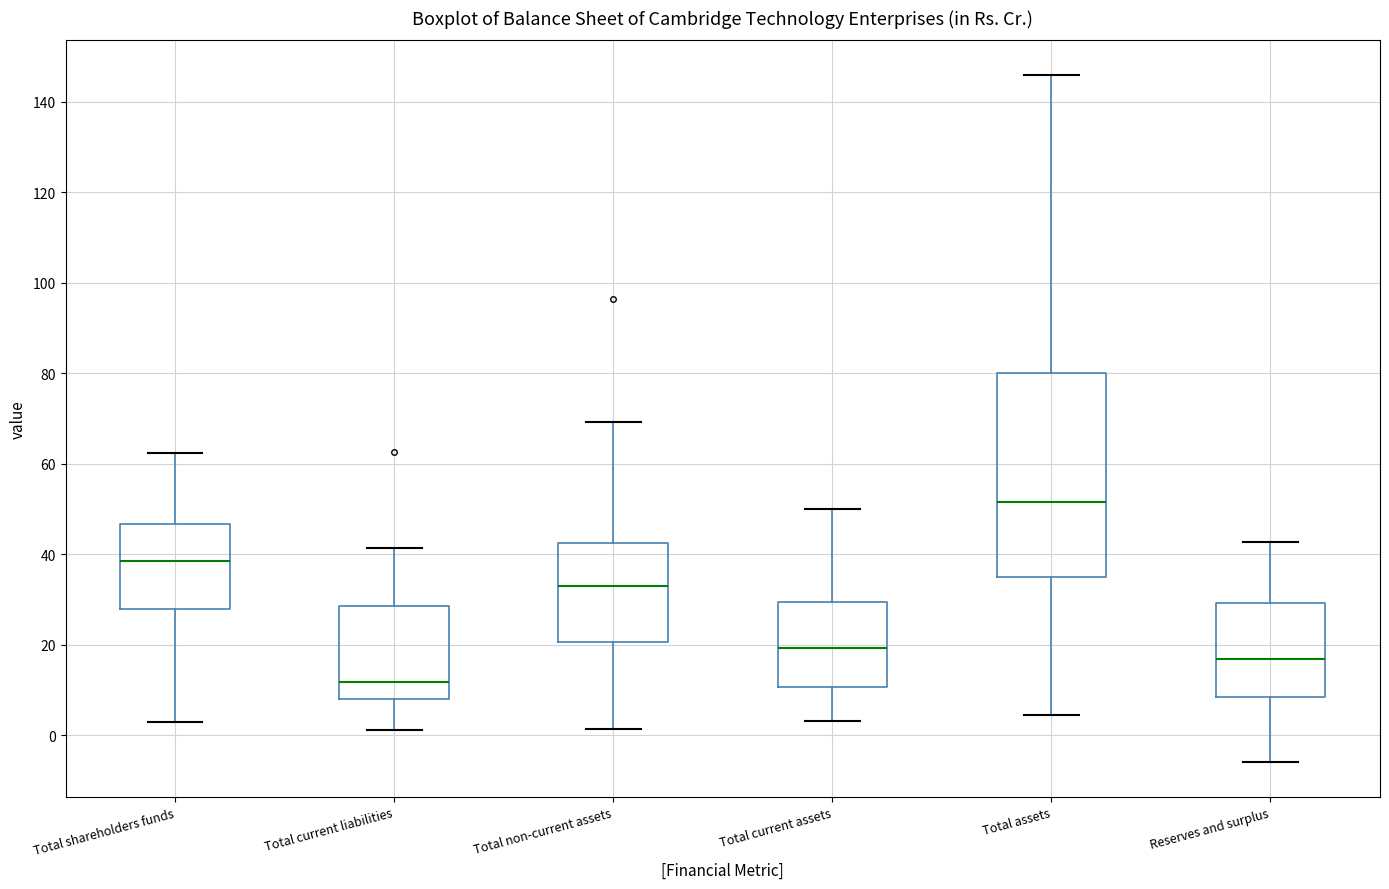

Reading left to right, read every box against the y-axis: the position of its median line, the range the box covers, and the ends of its whiskers. The values are not printed on the chart, so give them approximately, as read against the axis.

Total shareholders funds: median 38, box 28 to 46, whiskers 2 to 62
Total current liabilities: median 12, box 8 to 28, whiskers 2 to 42
Total non-current assets: median 32, box 20 to 42, whiskers 2 to 70
Total current assets: median 20, box 10 to 30, whiskers 4 to 50
Total assets: median 52, box 34 to 80, whiskers 4 to 146
Reserves and surplus: median 16, box 8 to 30, whiskers -6 to 42